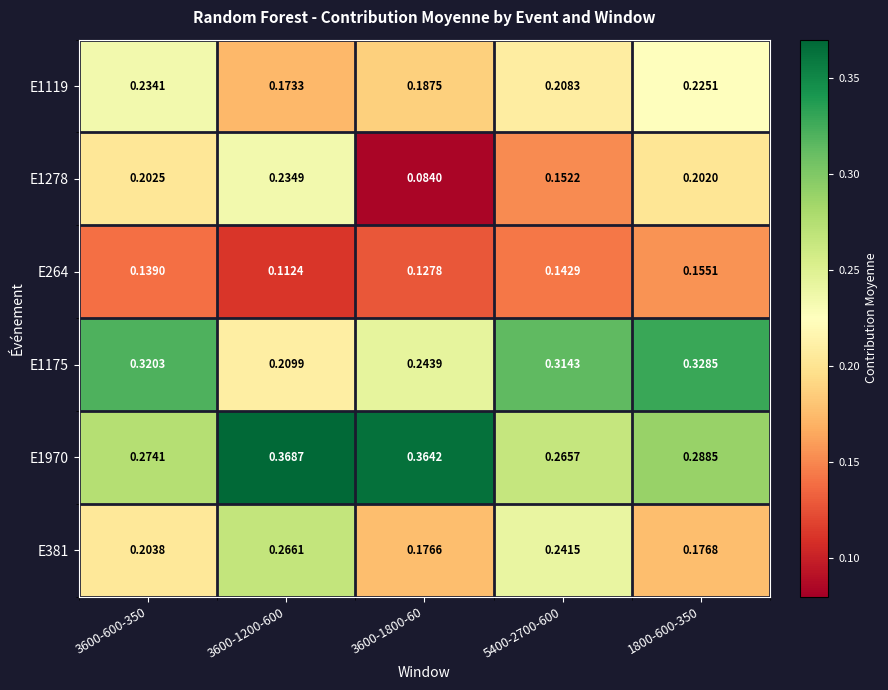

Rank the series by their maximum value, from lowest to highest.

E264, E1119, E1278, E381, E1175, E1970